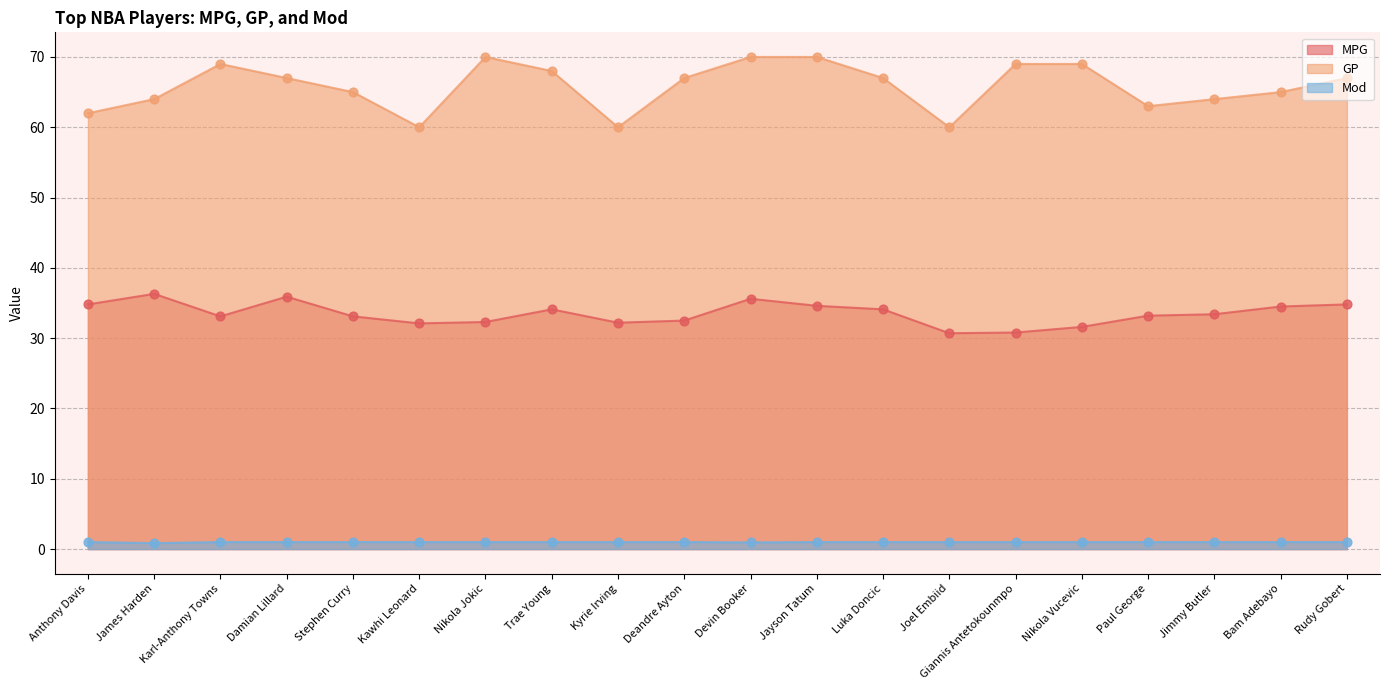

Which series contains the lowest Y value?

Mod